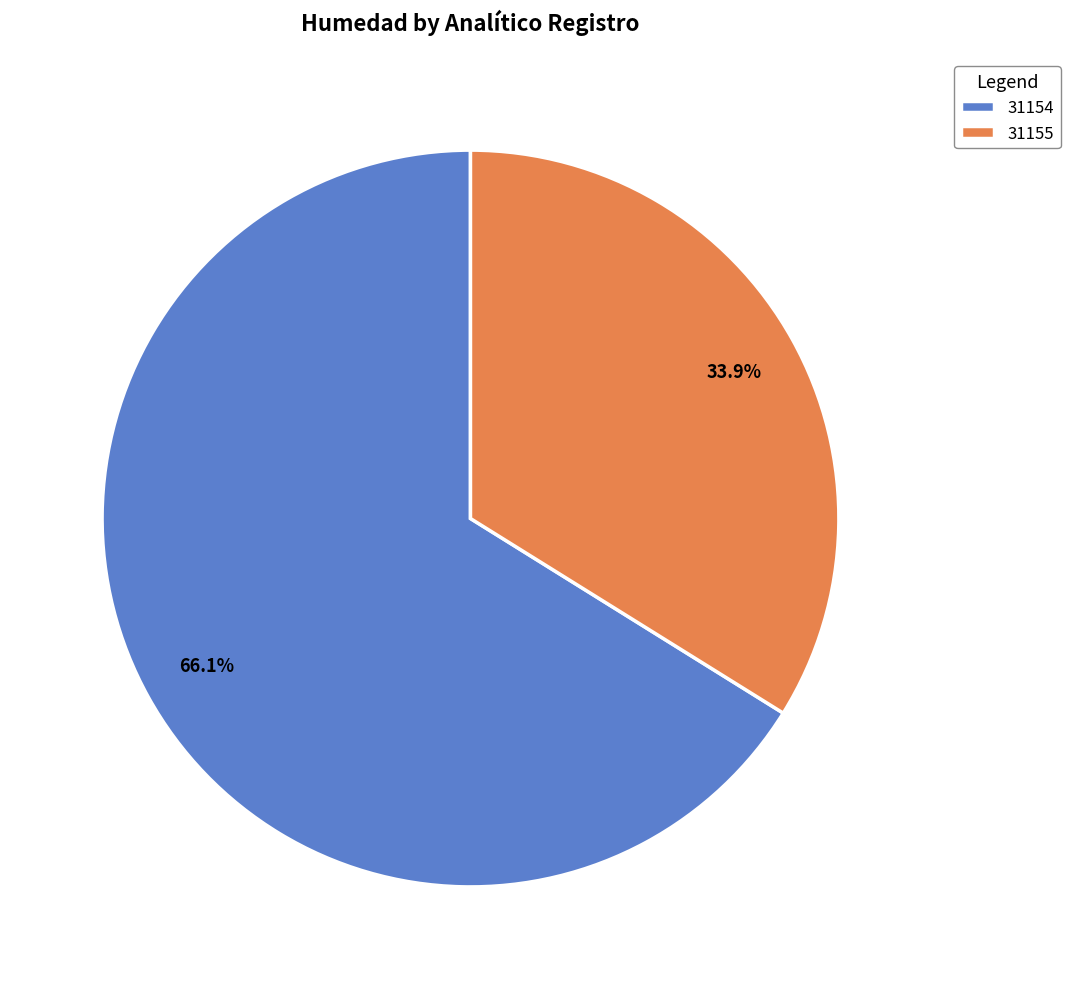

Which slice represents more than half of the pie?

31154